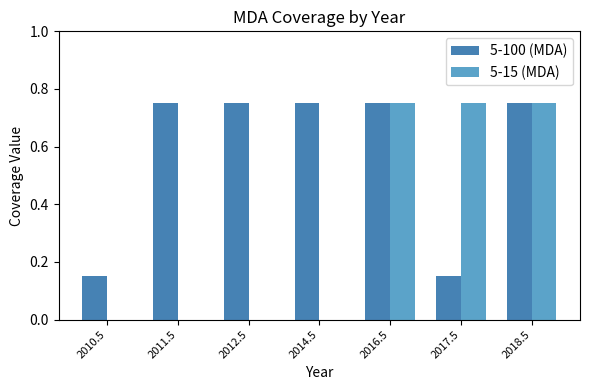

Which series has the largest total across all categories?

5-100 (MDA)